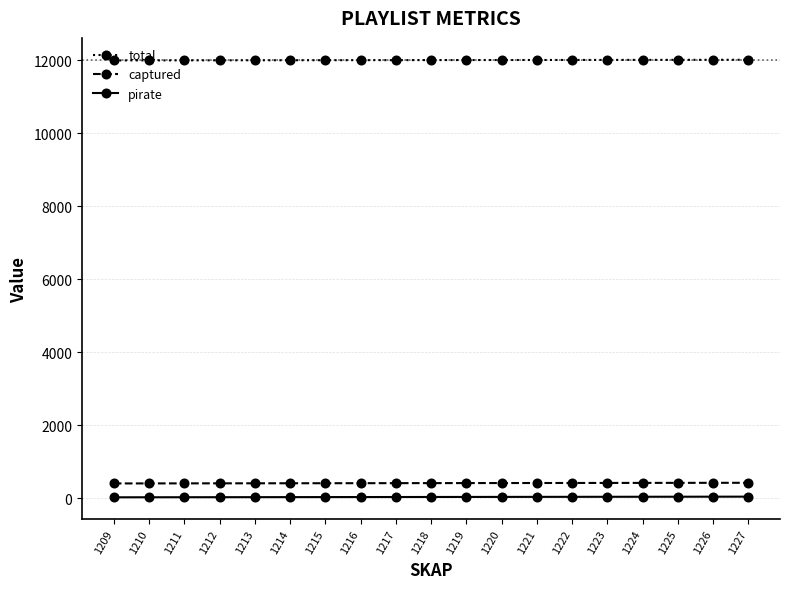

True or false: total and pirate intersect in this chart.

False